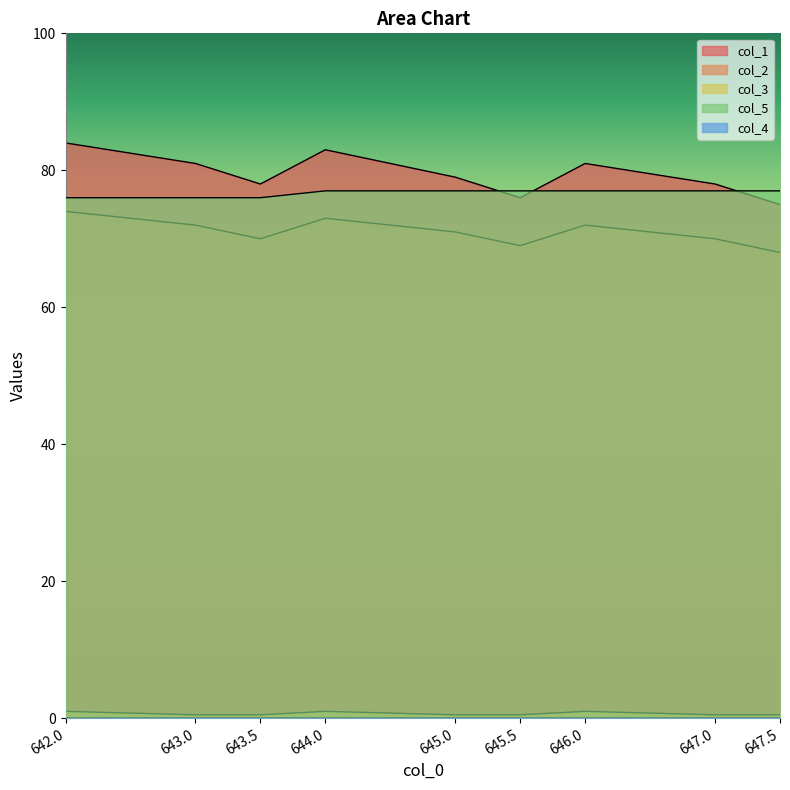

What is the greatest value displayed?

84.0